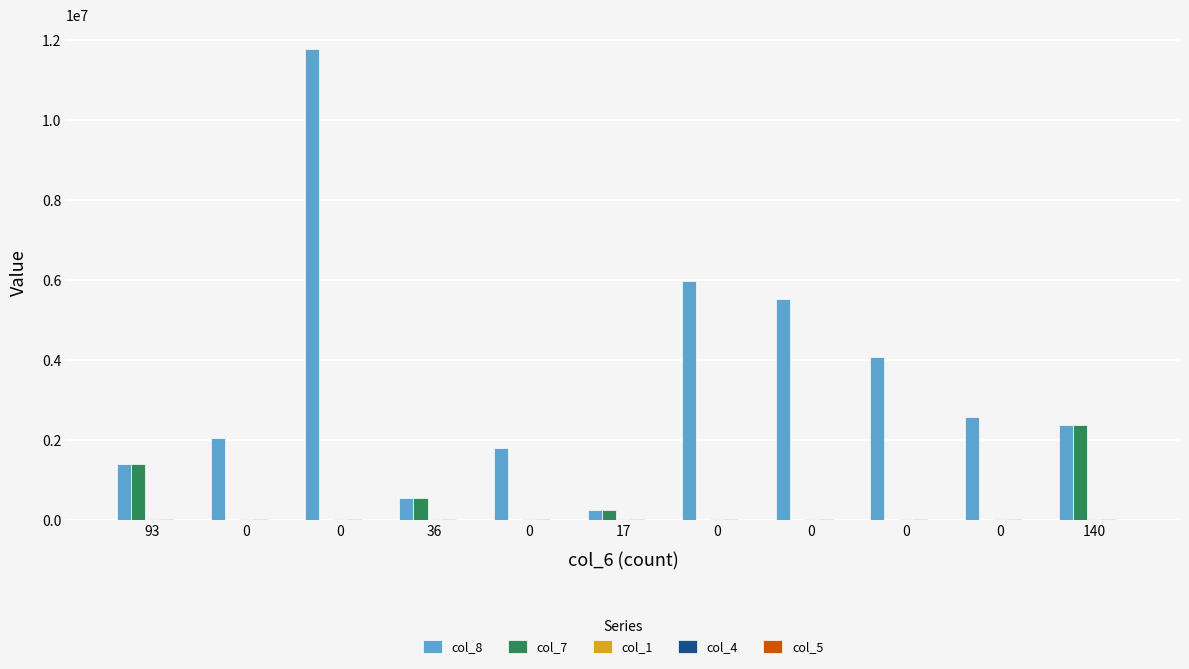

Count the number of categories in the chart.

11